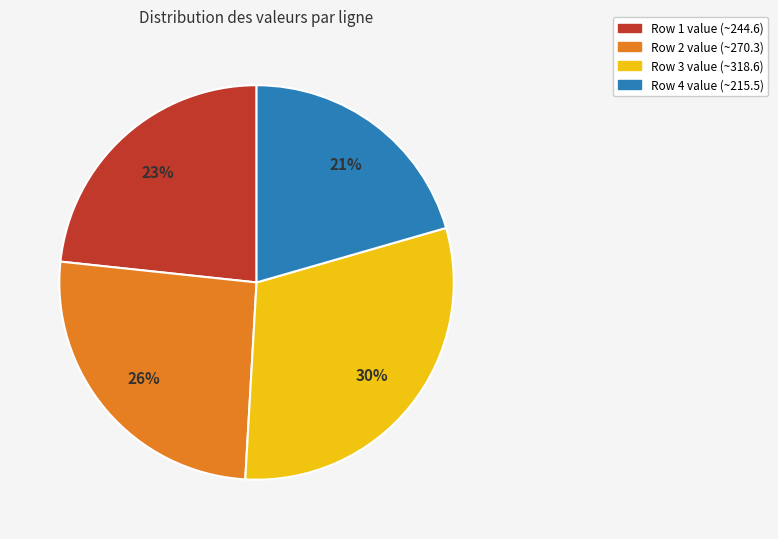

What percentage is the Row 2 slice, to the nearest percent?

26%